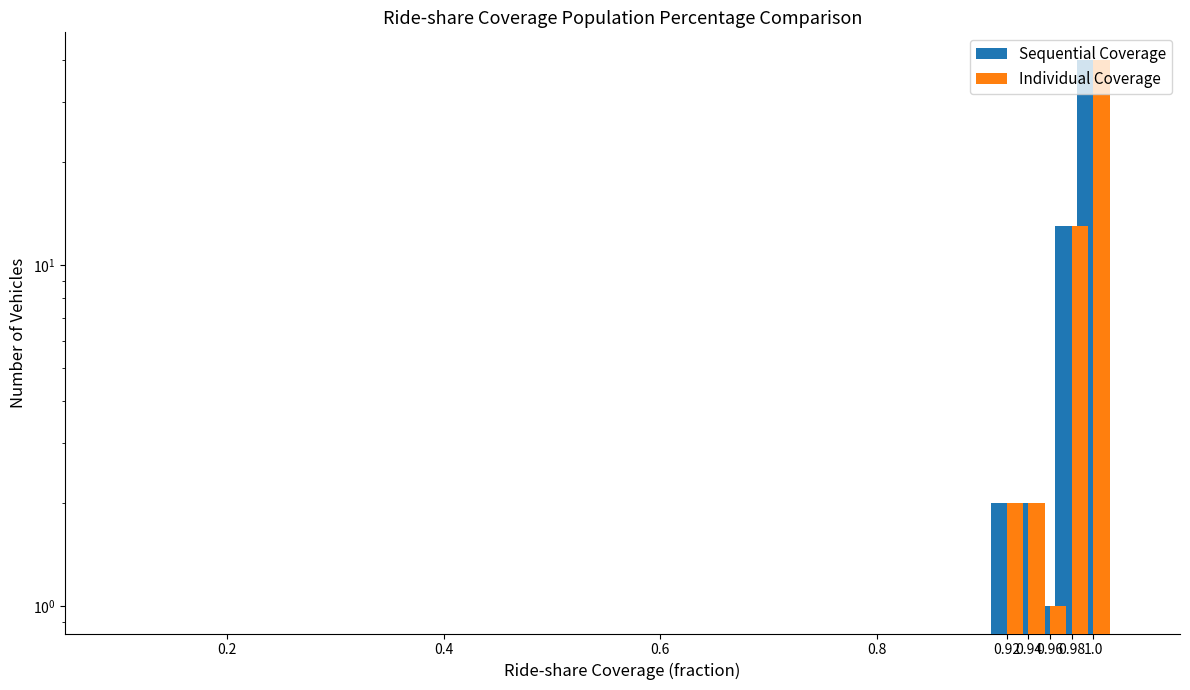

What is the difference between the second highest and second lowest values in the Individual Coverage series?

11